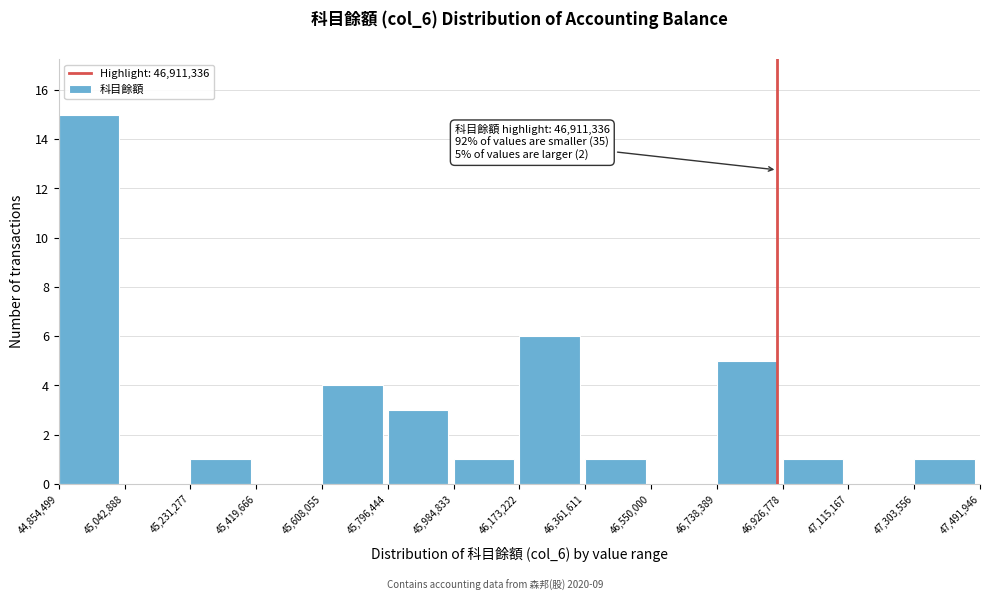

Over which range of the x-axis is the bar tallest?

44,854,499 to 45,042,888